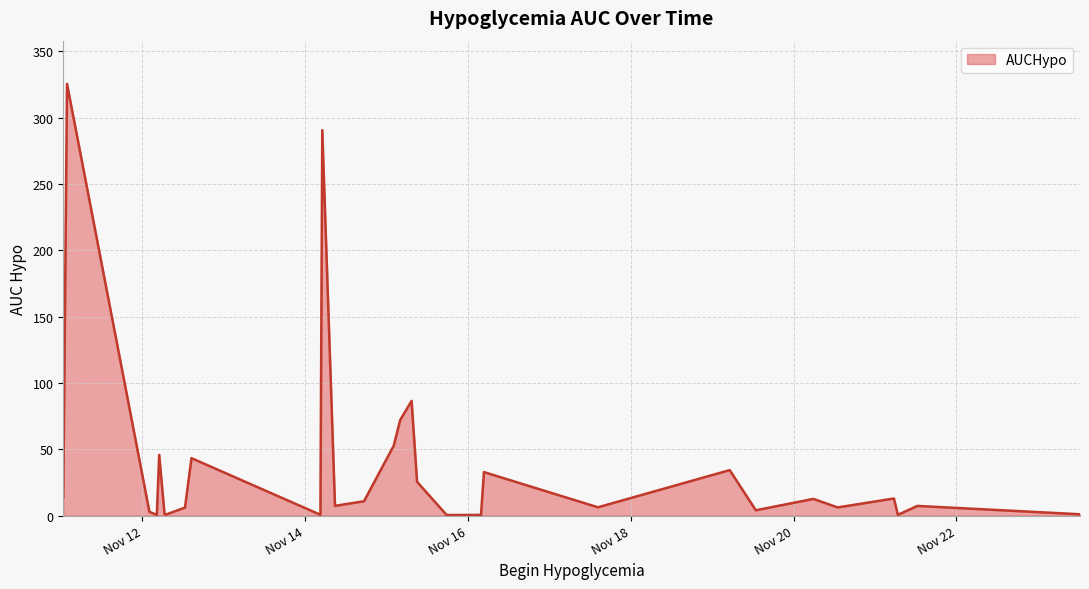

True or false: there are more than 1 points higher than both neighbors.

True